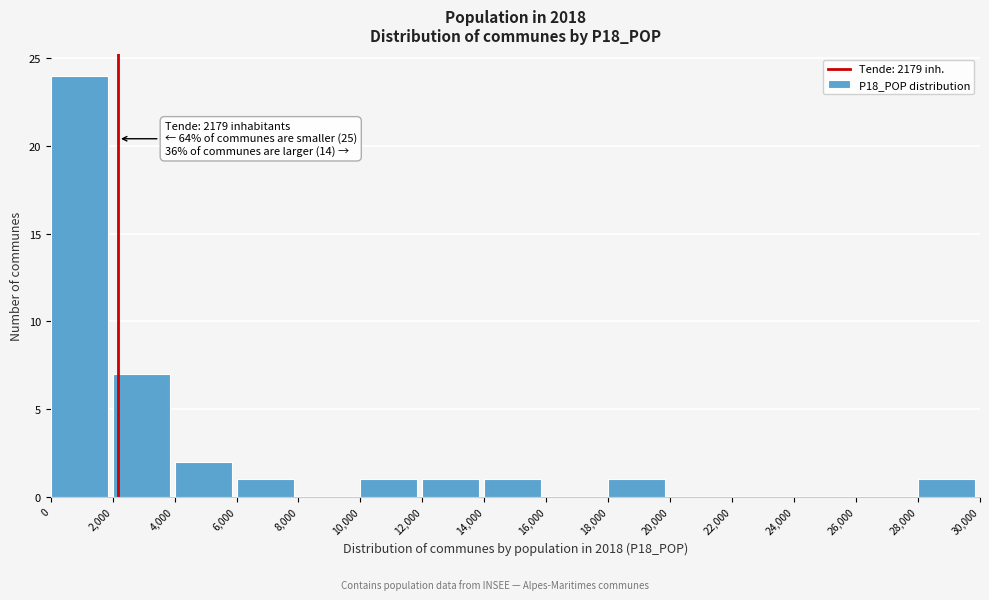

Which range on the x-axis has the tallest bar?

0 to 2,000